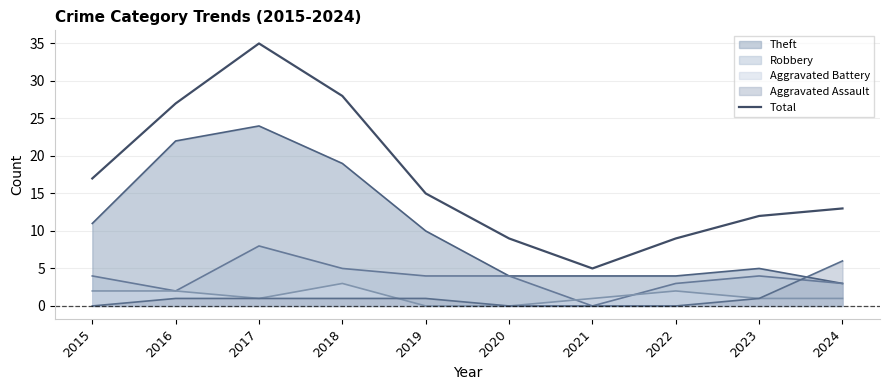

Is it true that the value at 2019 is 27?

False